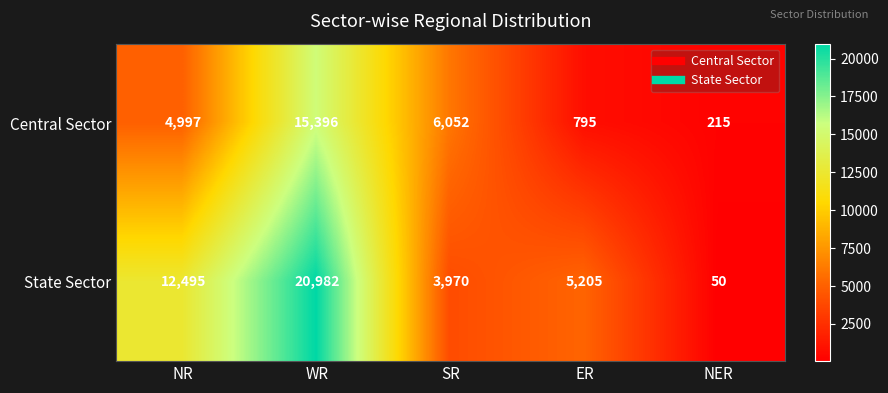

Reading left to right, transcribe all the data shown in this chart.

Central Sector: 4997	15396	6052	795	215
State Sector: 12495	20982	3970	5205	50